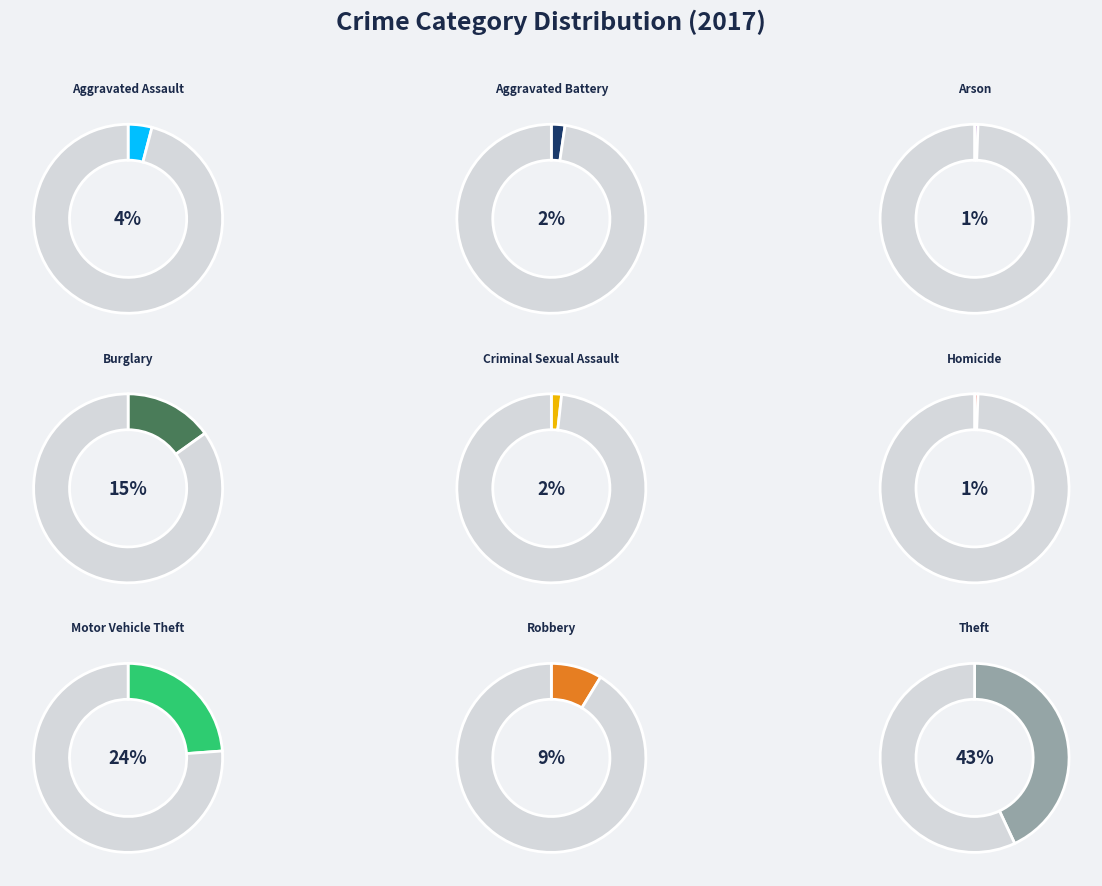

Is there any slice that represents more than half of the pie?

No